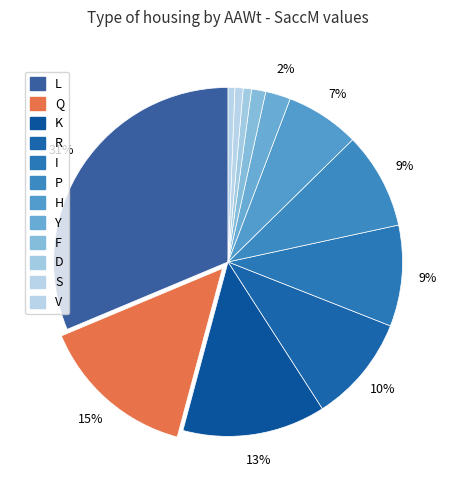

How many slices are in this pie chart?

12